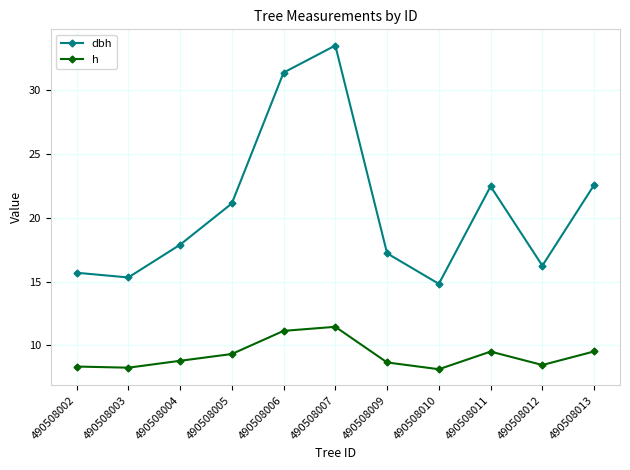

How many values in the dbh series exceed 17?

7